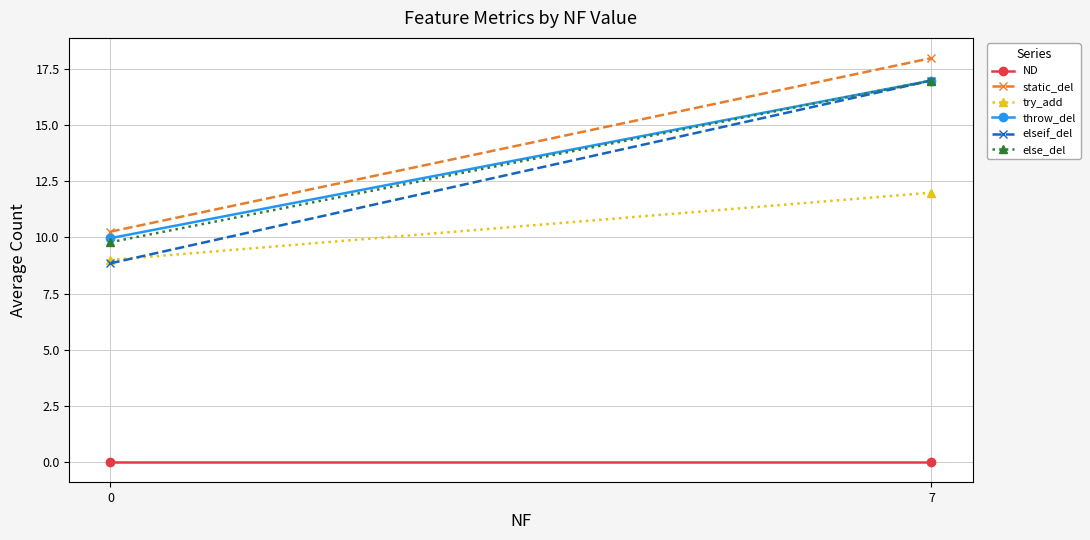

Count the number of data series in this chart.

6